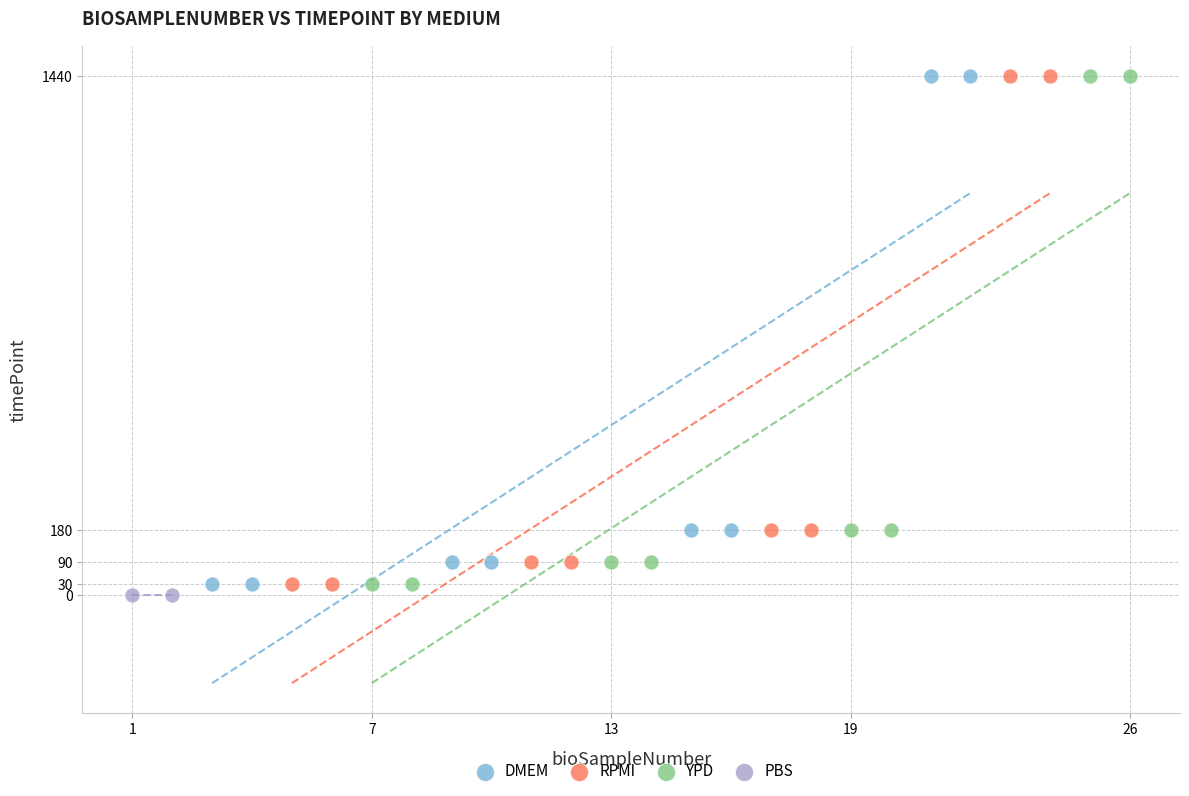

What are all the series names shown in the legend?

DMEM, RPMI, YPD, PBS